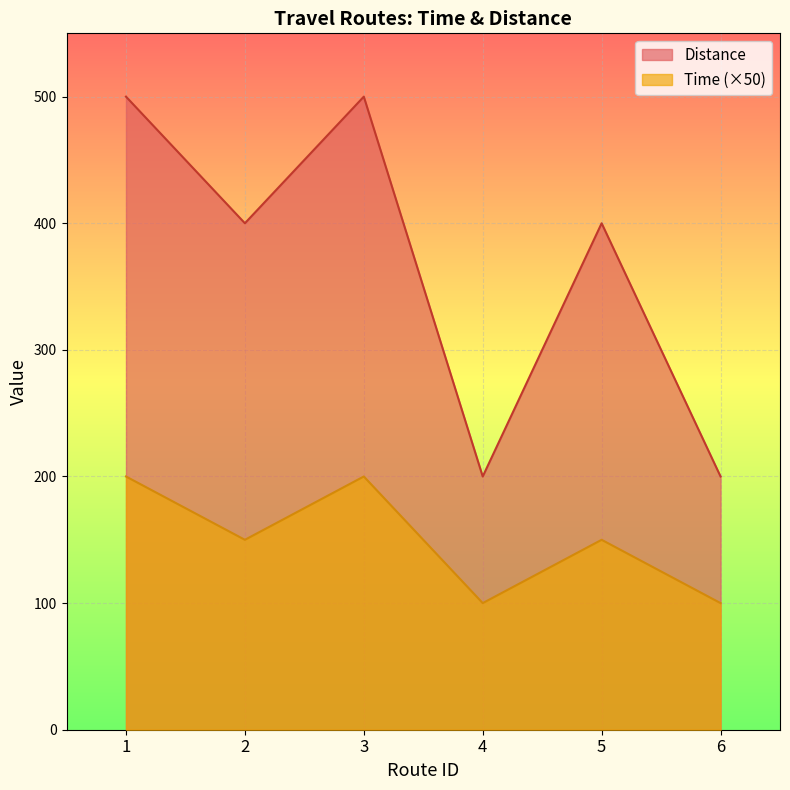

At which category does the chart reach its peak across all series?

1